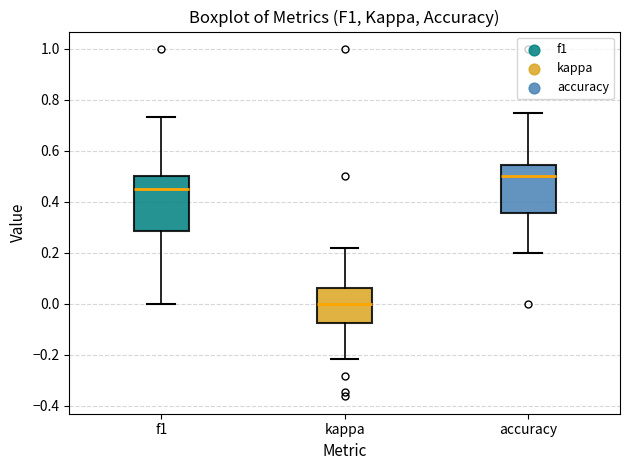

Where is the upper edge of the box for kappa on the y-axis? The values are not printed on the chart, so give them approximately, as read against the axis.

0.06